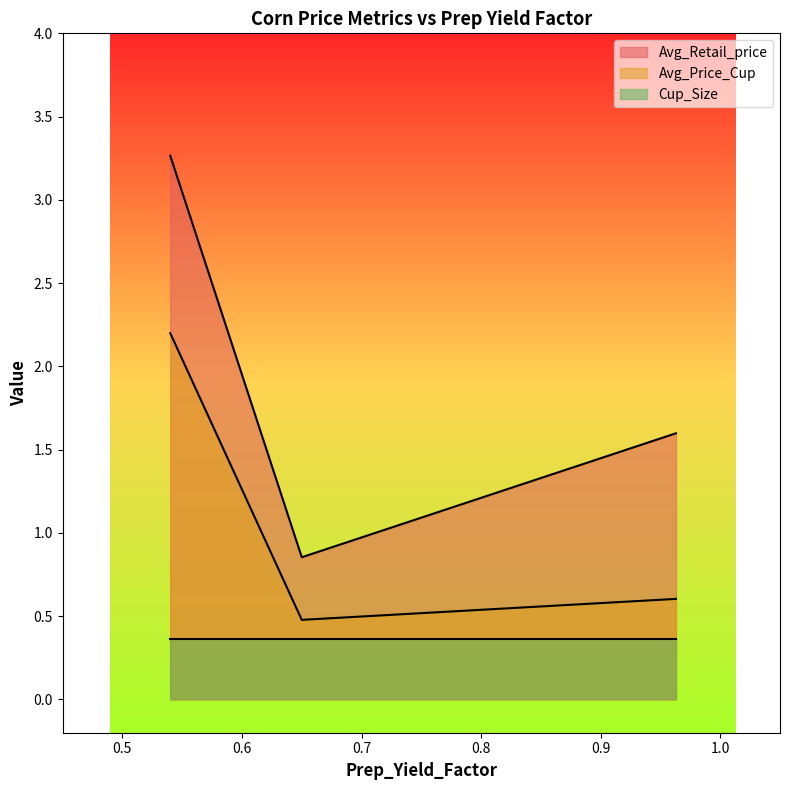

Which series has the largest range (max minus min)?

Avg_Retail_price